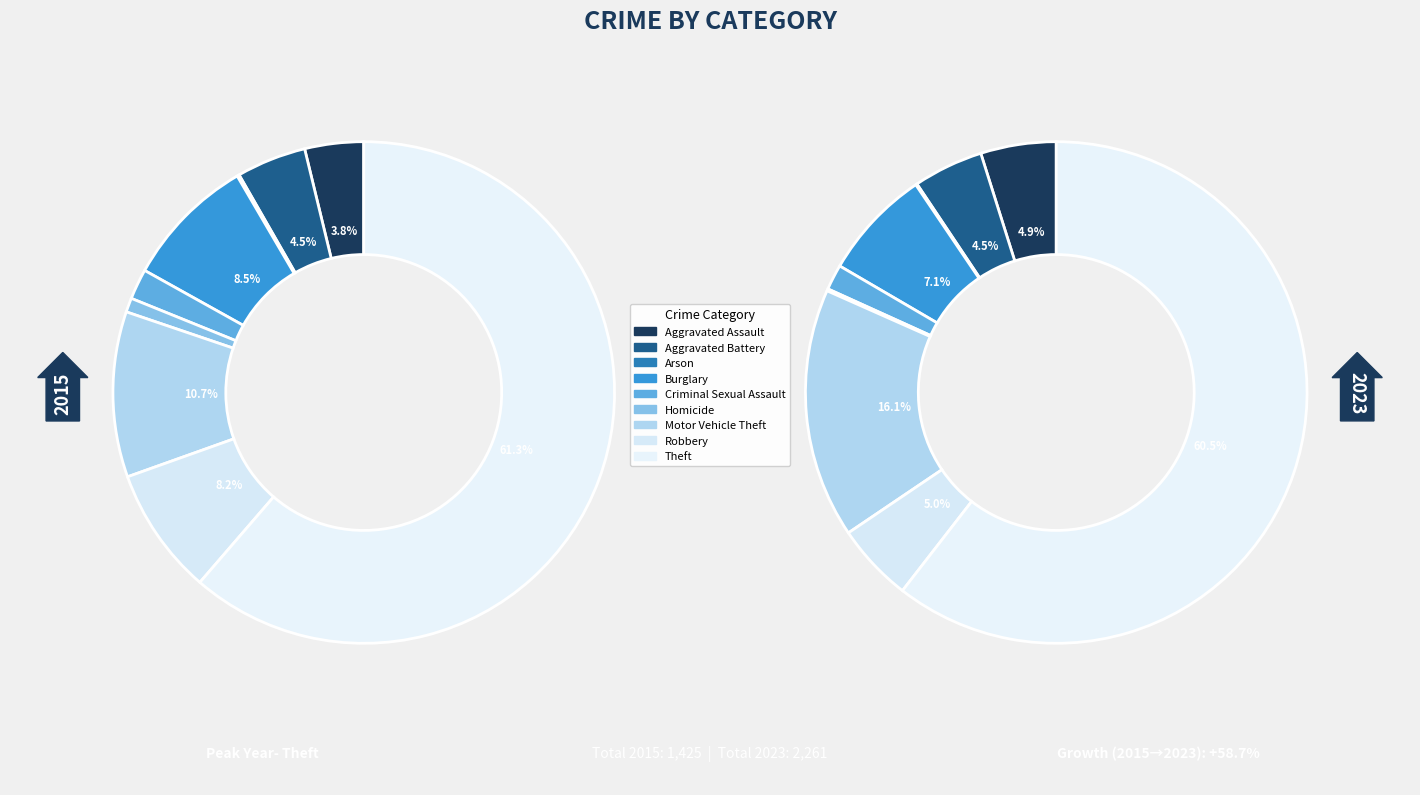

Which has a higher value, Burglary or Aggravated Assault?

Burglary